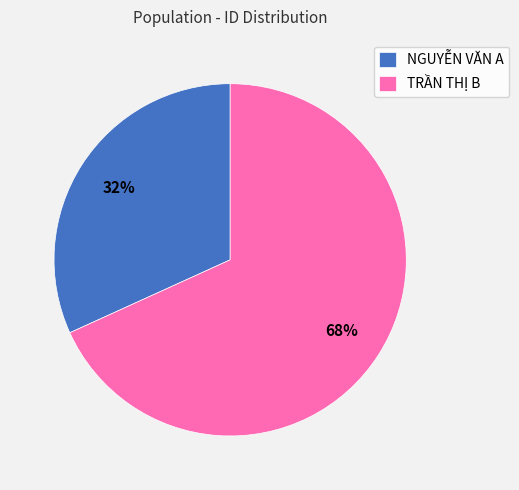

How many segments does this pie chart have?

2